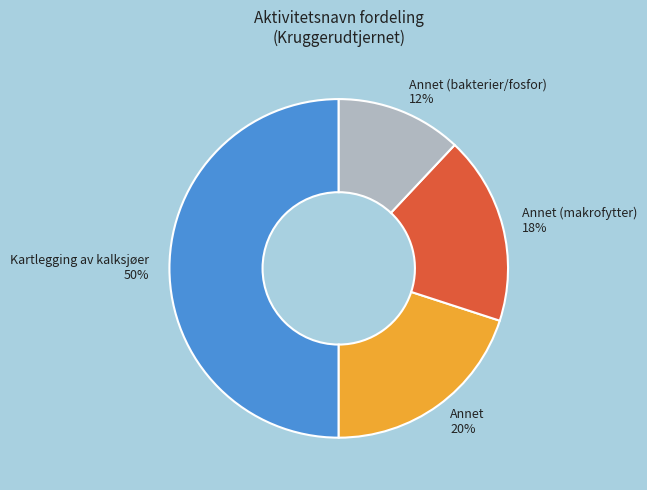

What percentage is the Kartlegging av kalksjøer 50% slice, to the nearest percent?

50%